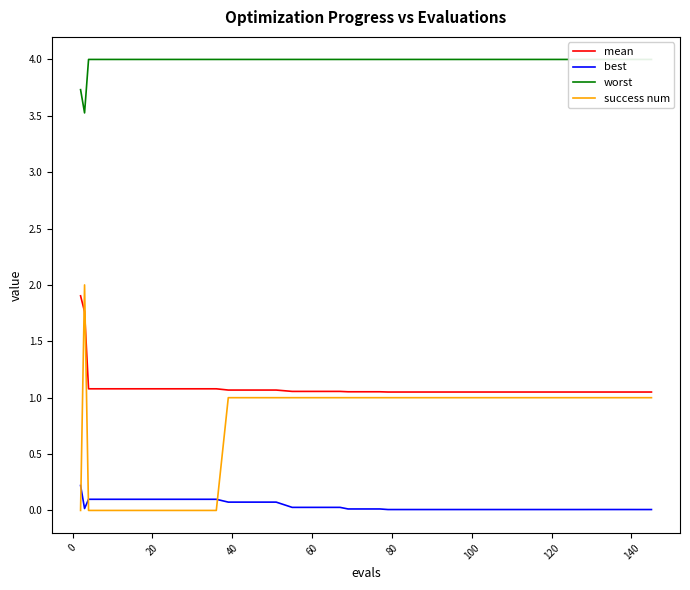

In success num, how many points are higher than both neighbors (excluding endpoints)?

1